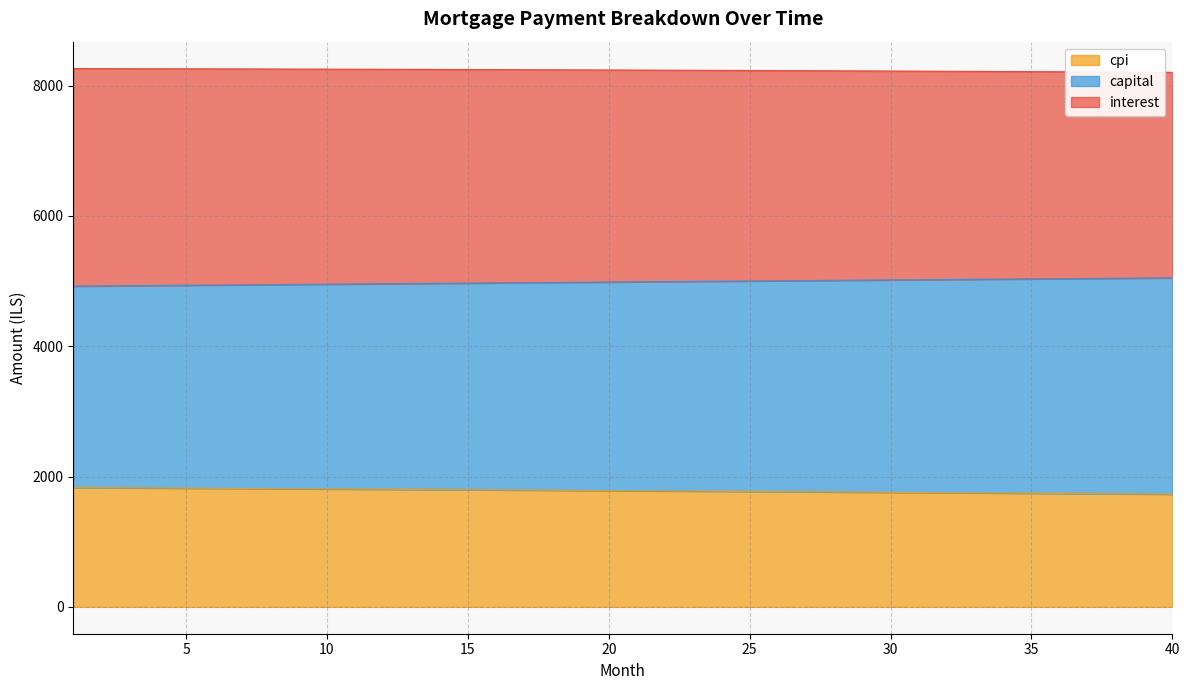

At which label is capital closest to 4986?

20